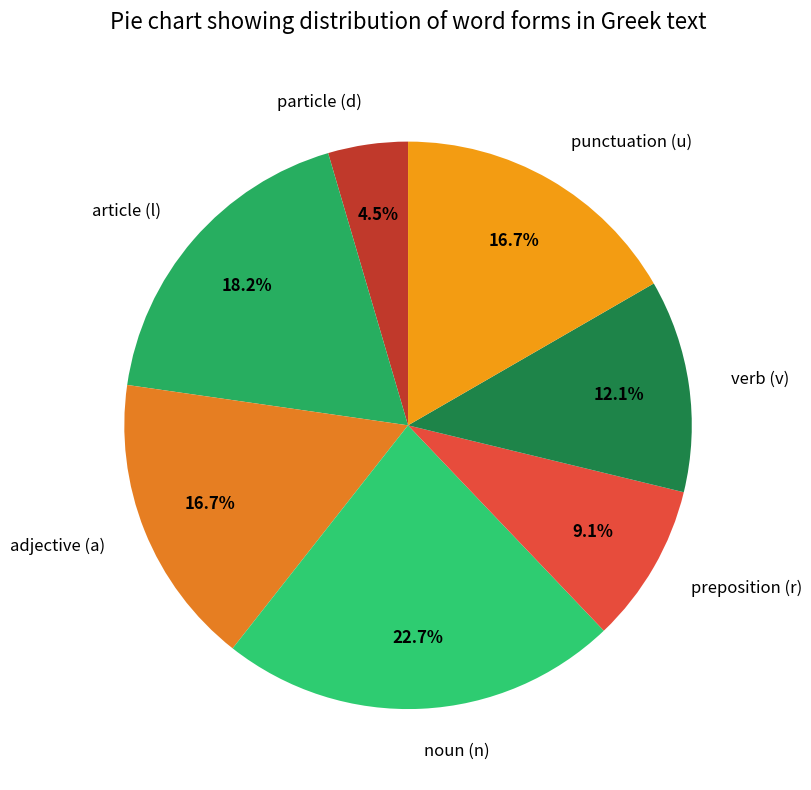

To the nearest percent, what is the difference between the largest and smallest slice percentages?

18%